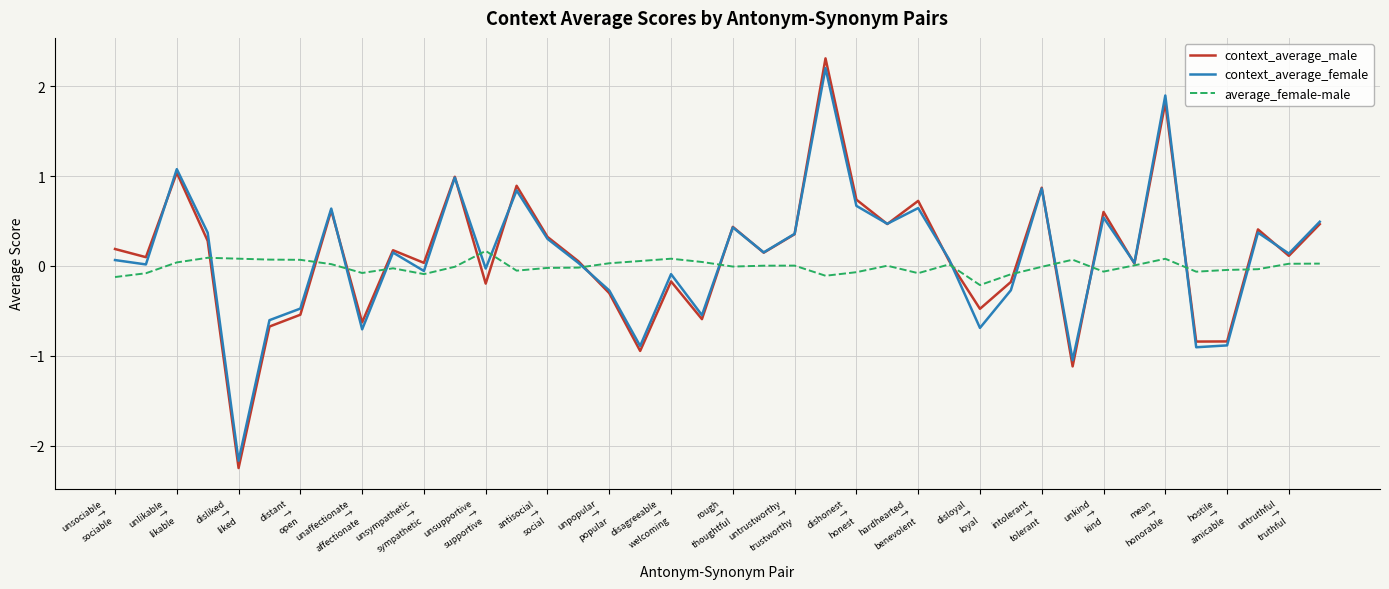

What is the greatest value displayed?

2.3